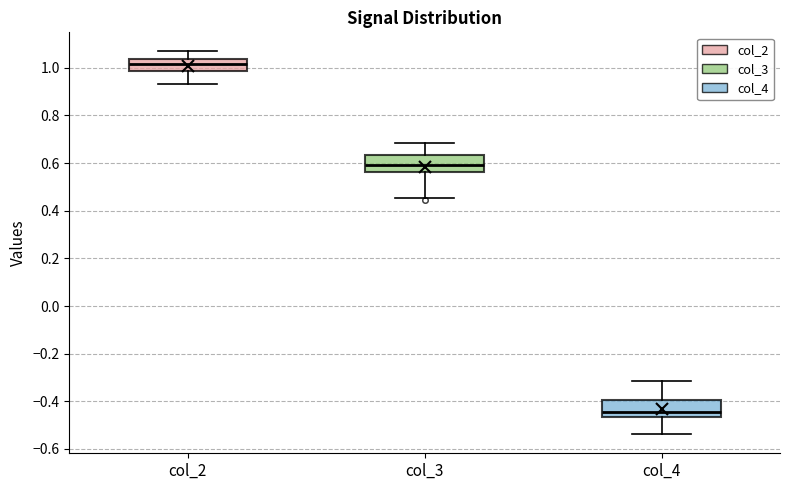

Reading left to right, transcribe this box plot: for each box, give where its median line is, the range the box spans, and where its two whiskers end, as read against the y-axis. The values are not printed on the chart, so give them approximately, as read against the axis.

col_2: median 1.02, box 0.98 to 1.04, whiskers 0.94 to 1.06
col_3: median 0.58, box 0.56 to 0.64, whiskers 0.46 to 0.68
col_4: median -0.44, box -0.46 to -0.40, whiskers -0.54 to -0.32